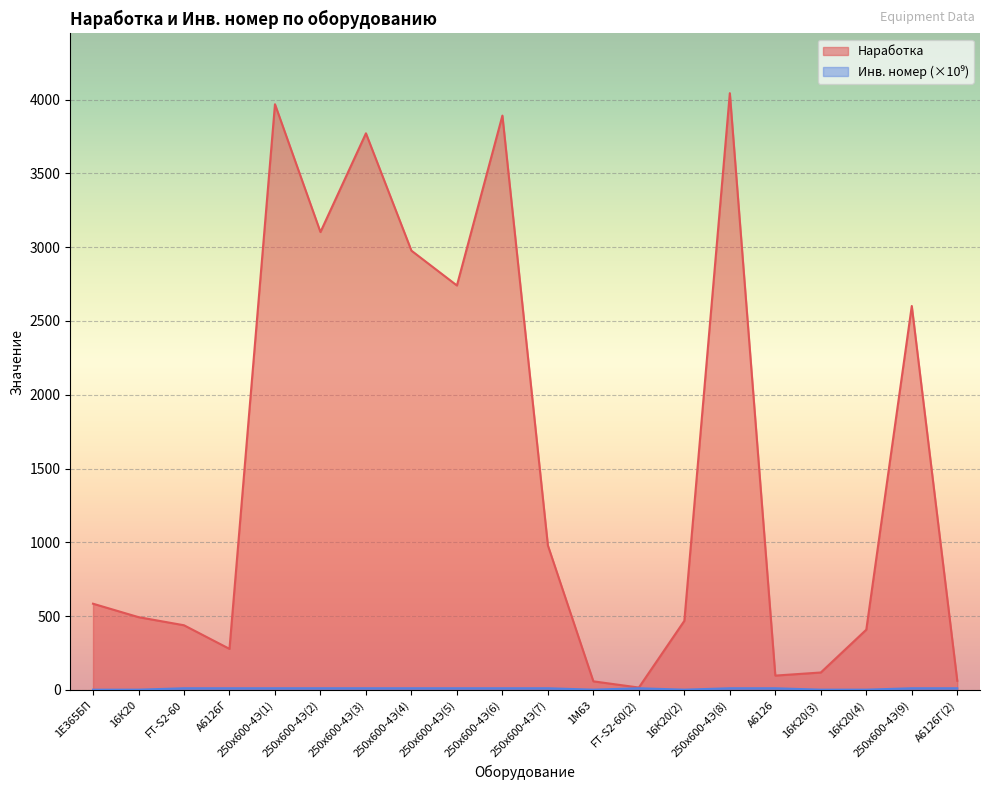

Reading left to right, extract all data points from this chart.

Инв. номер: 1.3	1.6	11.1	11.1	11.2	11.2	11.2	11.2	11.2	11.2	11.2	1.6	11.1	1.6	11.2	11.1	1.6	1.6	11.2	11.1
Наработка: 584.0	493.0	438.0	278.0	3968.0	3102.0	3771.0	2976.0	2740.0	3891.0	979.0	58.0	16.0	468.0	4043.0	97.0	118.0	408.0	2601.0	62.0